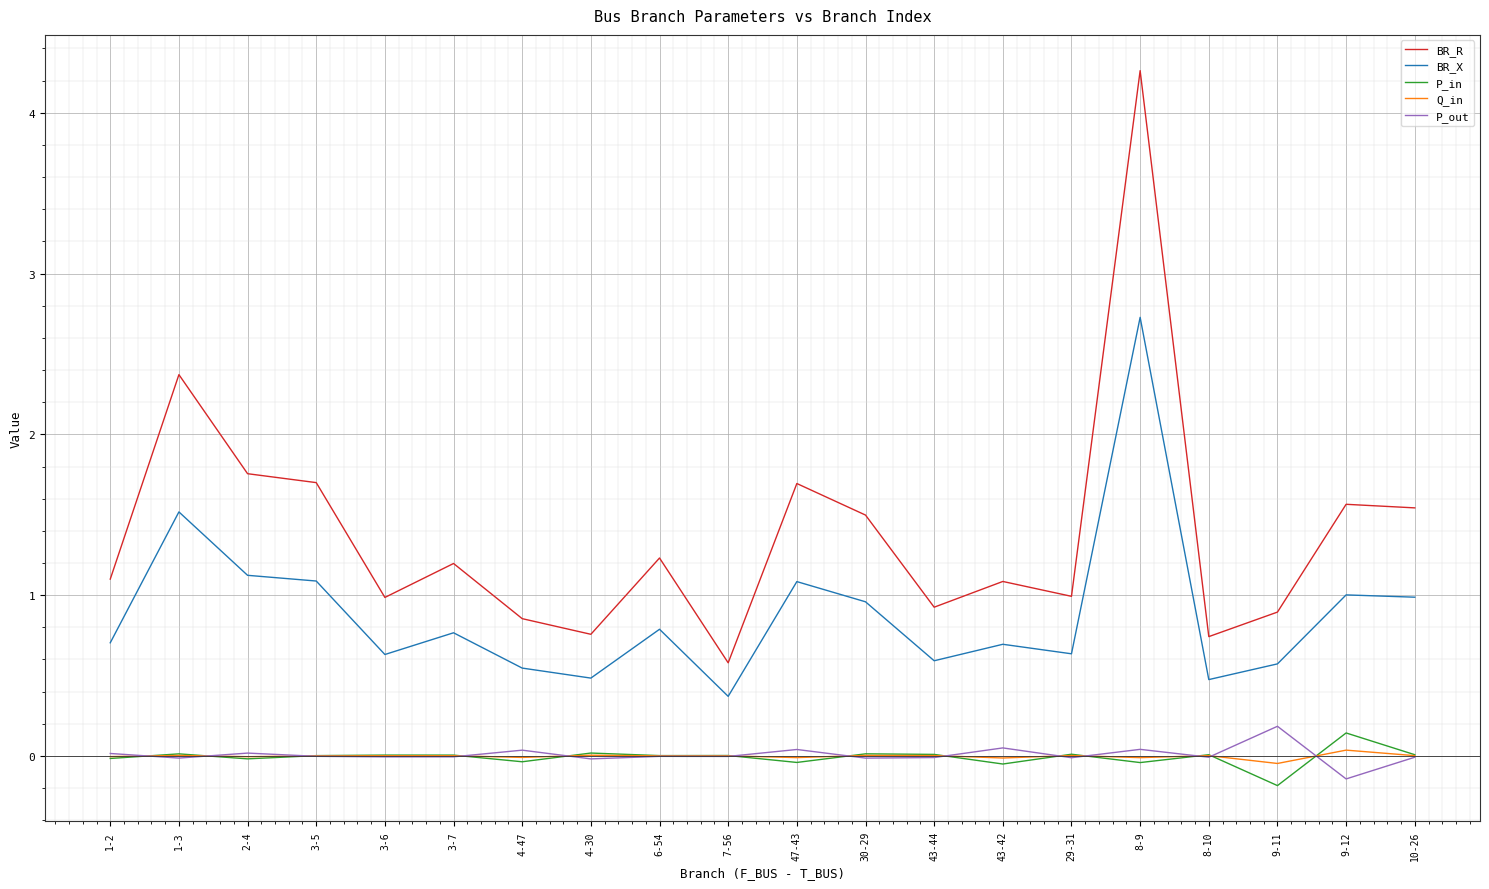

What is the total value across all series at 3-5?

2.8